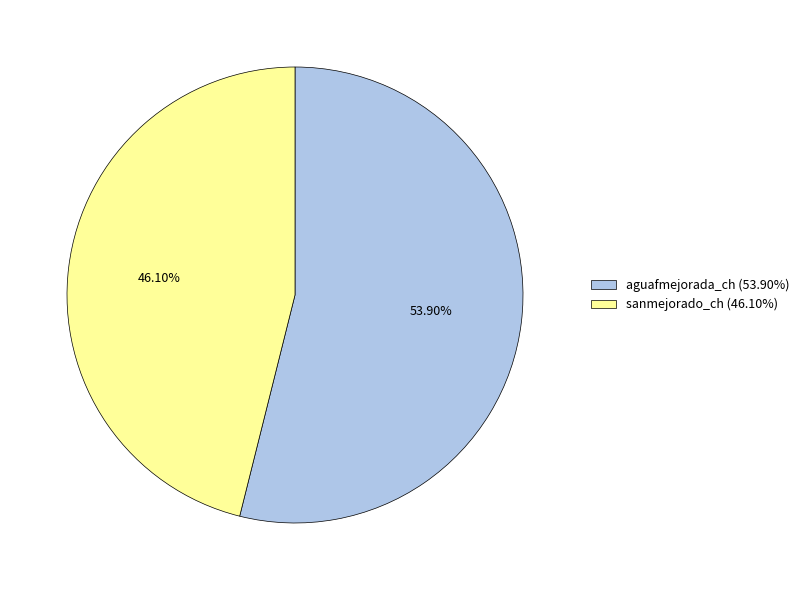

How many slices are in this pie chart?

2